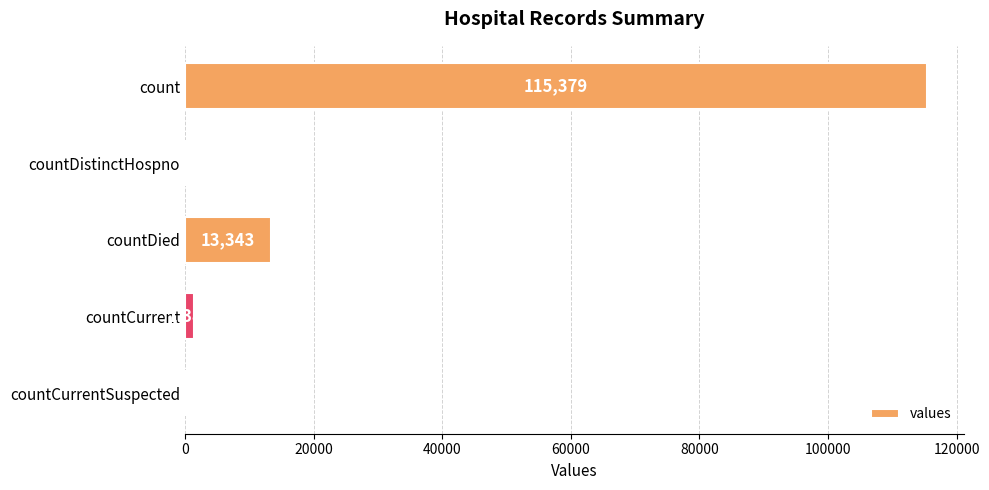

What is the sum of all values?

130105